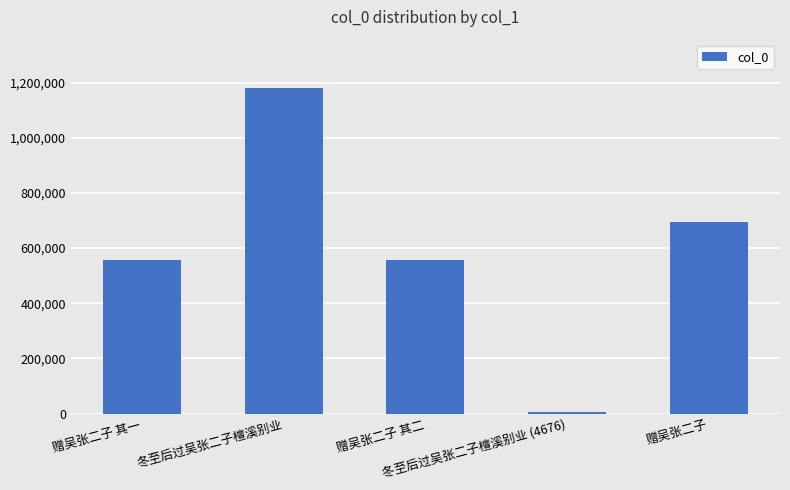

At which label does the data first exceed 557107?

冬至后过吴张二子檀溪别业